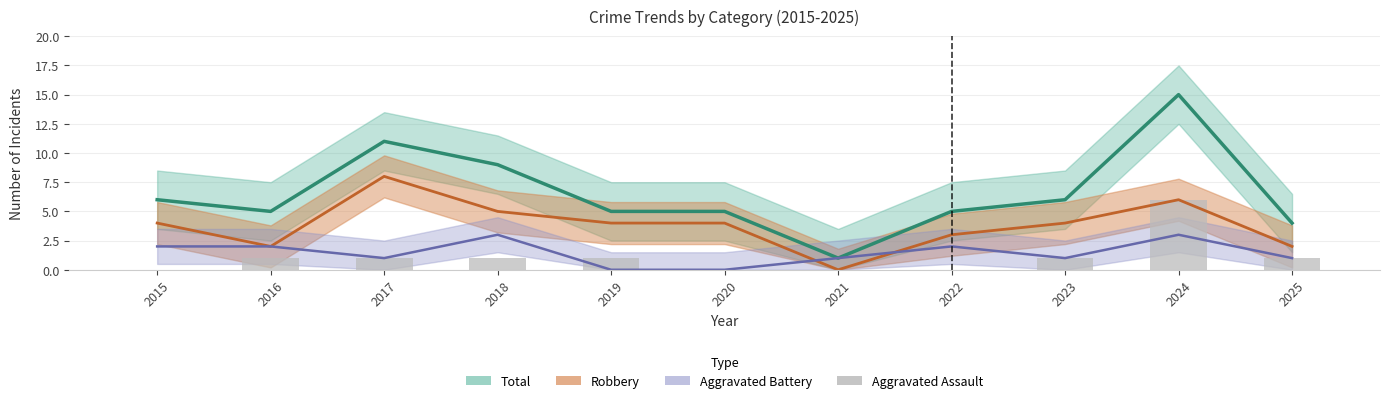

The value at 2019 is 1. True or false?

True